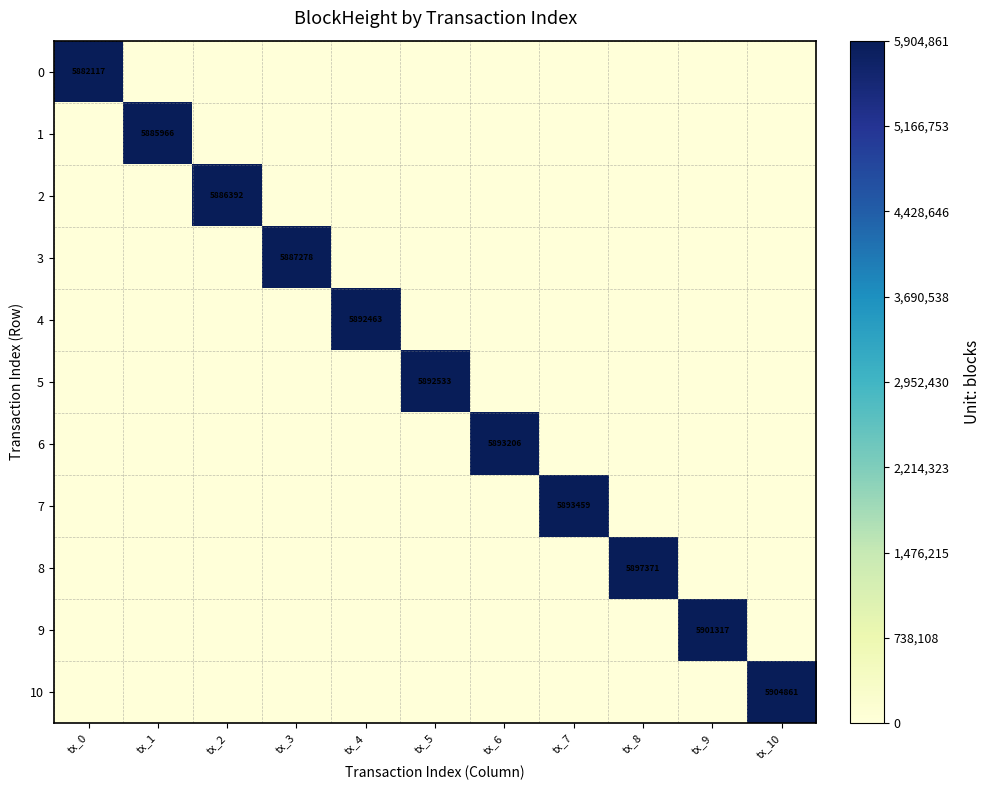

Is it true that 5 equals 3616521 at tx_5?

False